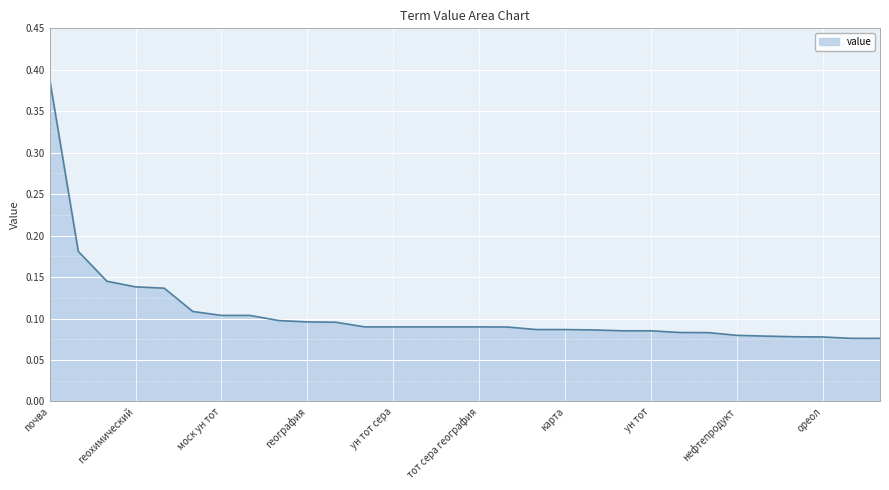

What is the difference between the maximum and minimum values?

0.3